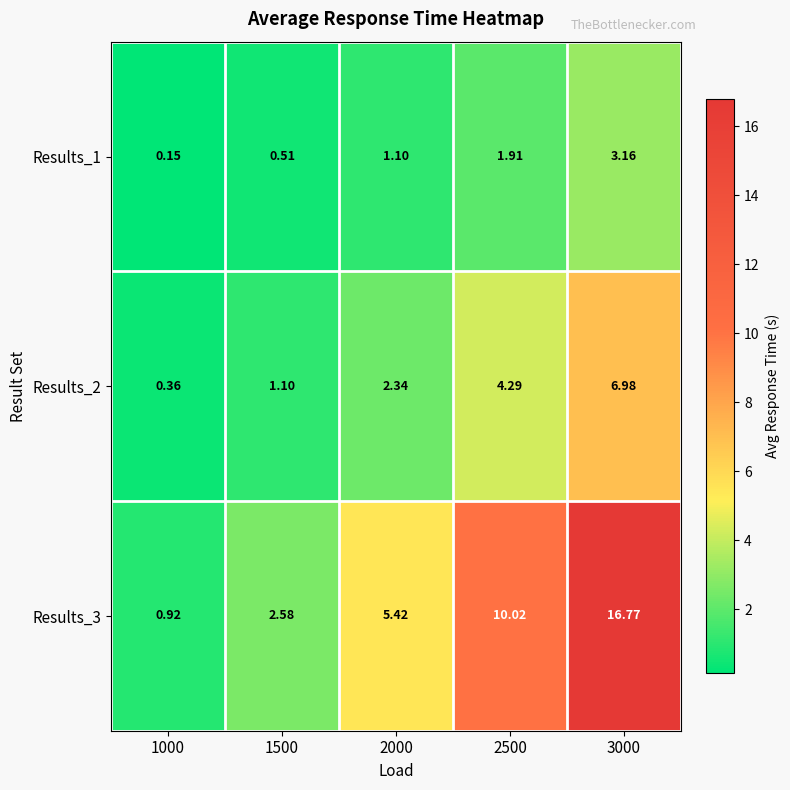

Is the value of Results_2 at 2000 greater than the value of Results_1 at 2000?

Yes